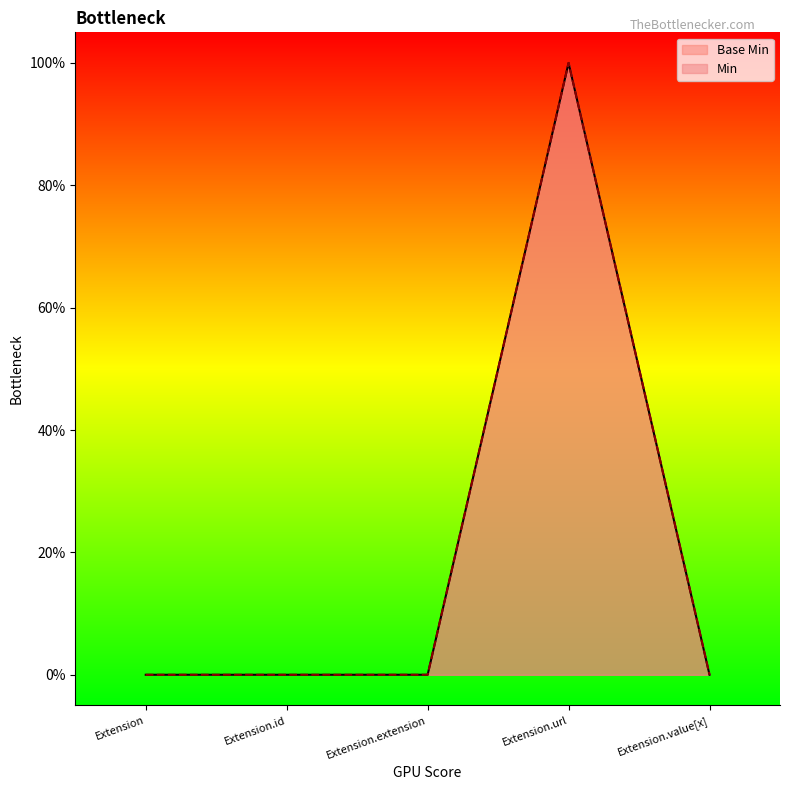

List the labels in order of value, largest first.

Extension.url, Extension, Extension.id, Extension.extension, Extension.value[x]